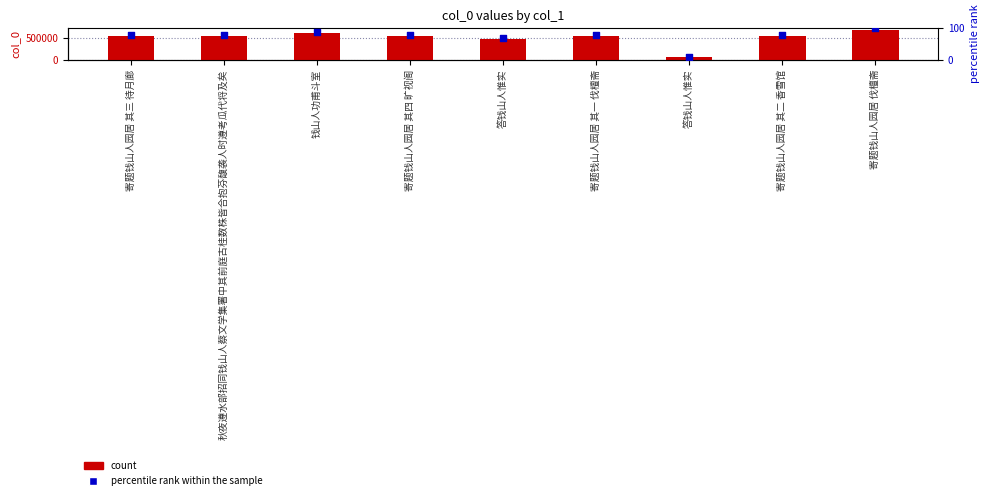

Which series contains the lowest Y value?

percentile rank within the sample